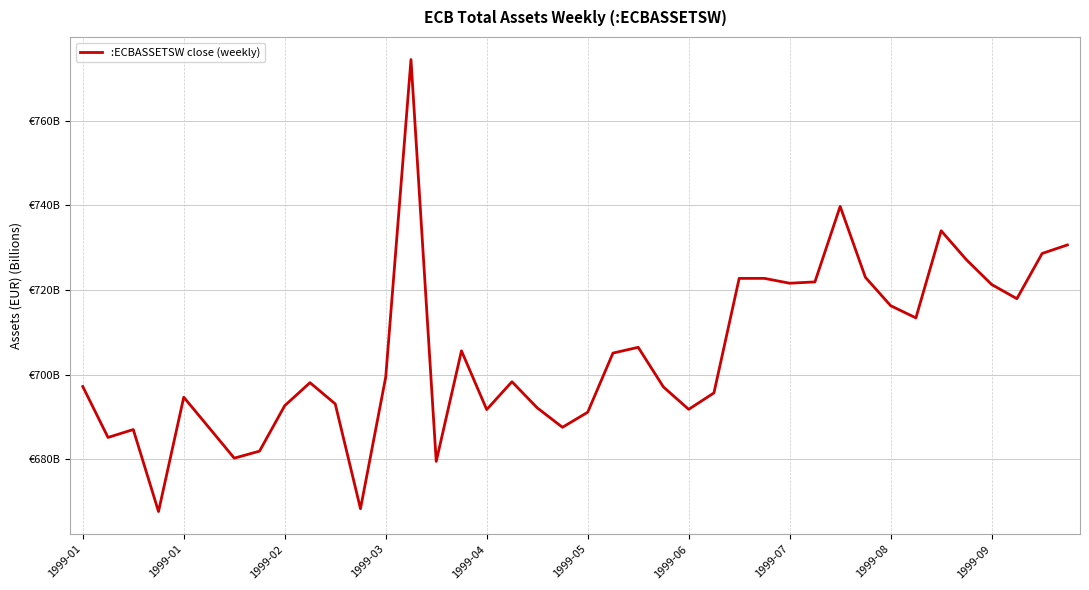

Is this an area chart (filled region under the line)?

No